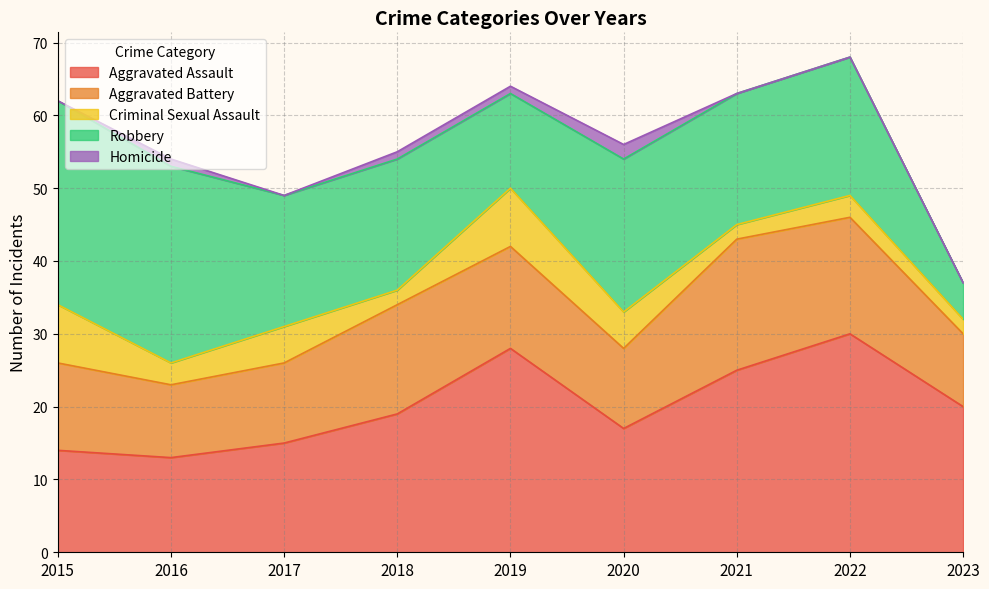

At which category does Aggravated Assault reach its first local peak?

2019